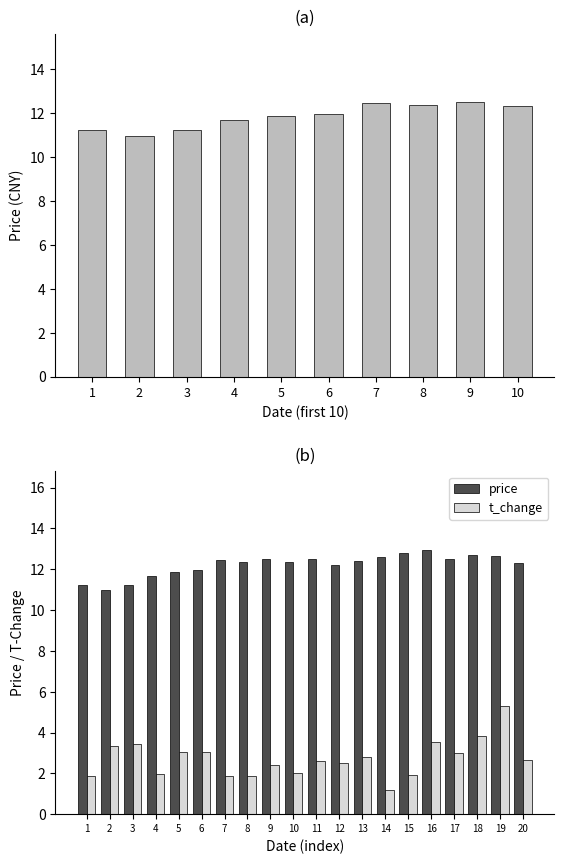

Rank the series by their maximum value, from lowest to highest.

t_change, price